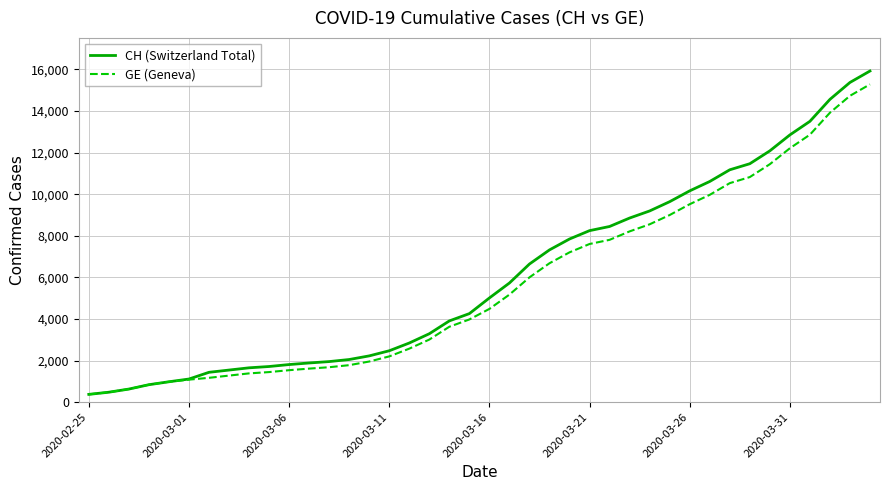

Which series has the widest spread of values?

CH (Switzerland Total)